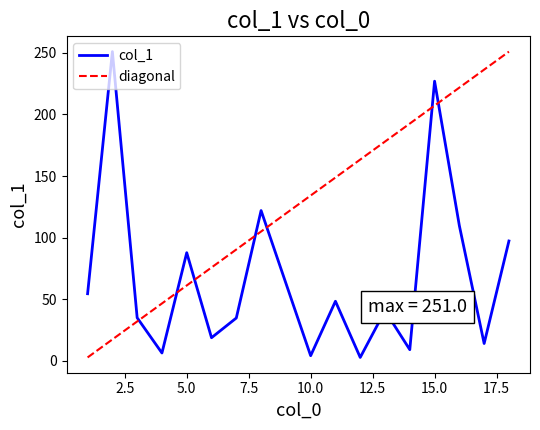

What position from the left is 4?

1